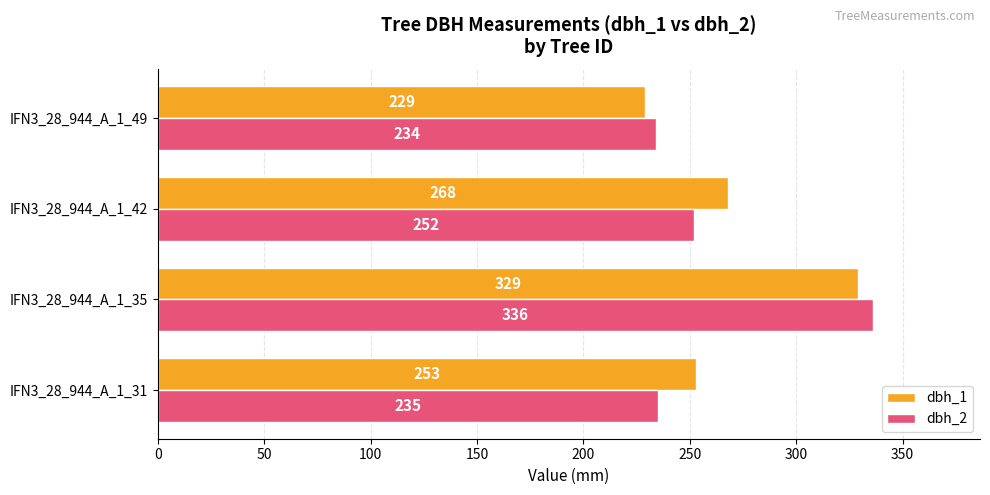

Which category has the highest value in the dbh_2 series?

IFN3_28_944_A_1_35